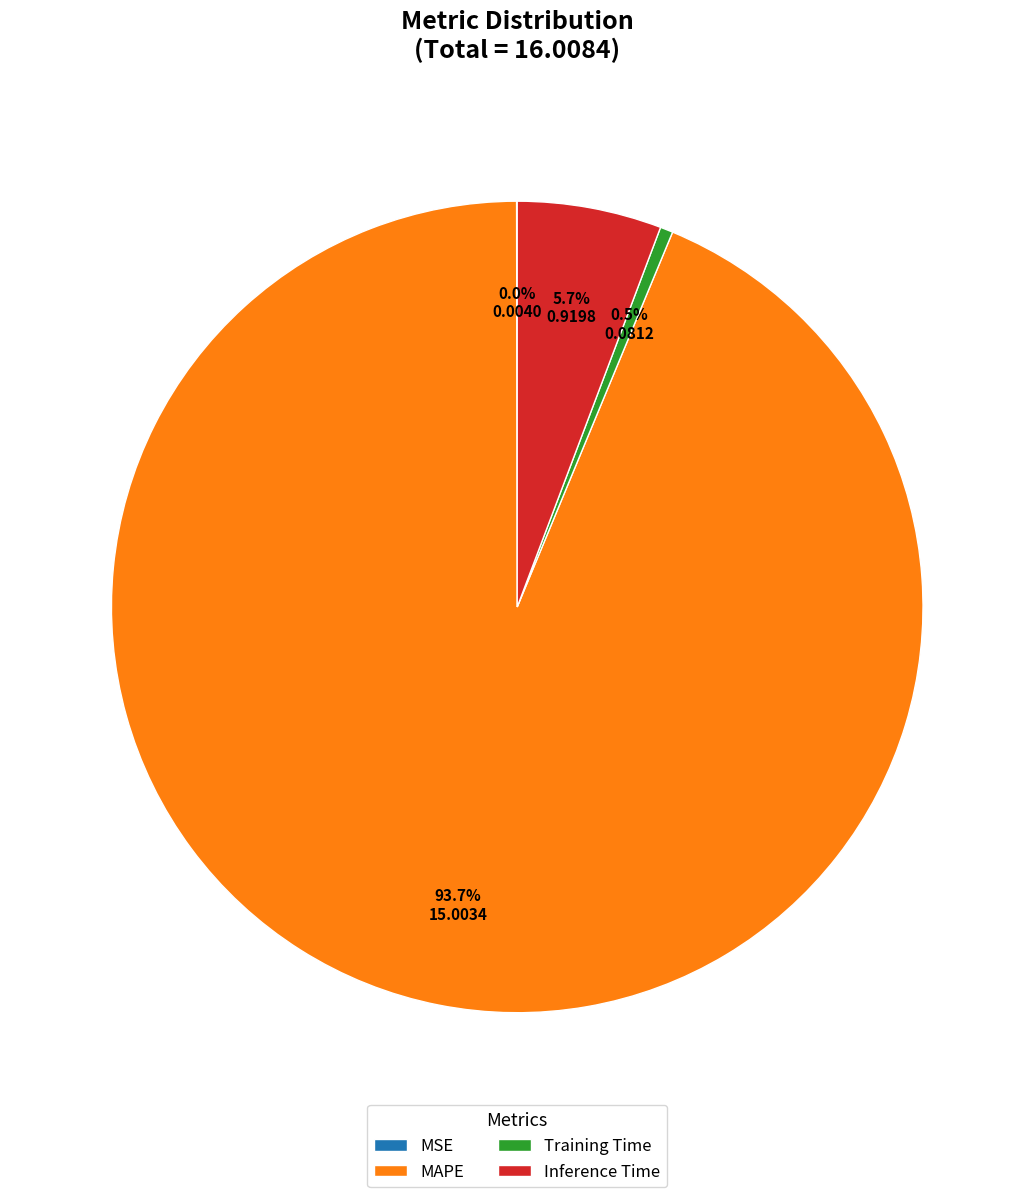

Is MAPE the majority of the pie?

Yes